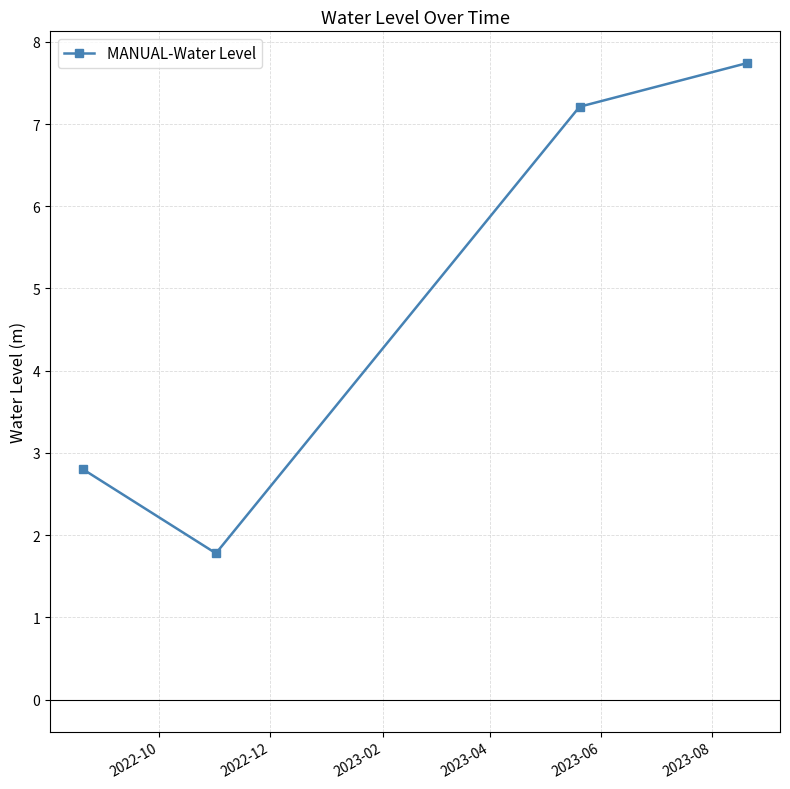

How many series are shown in this chart?

1